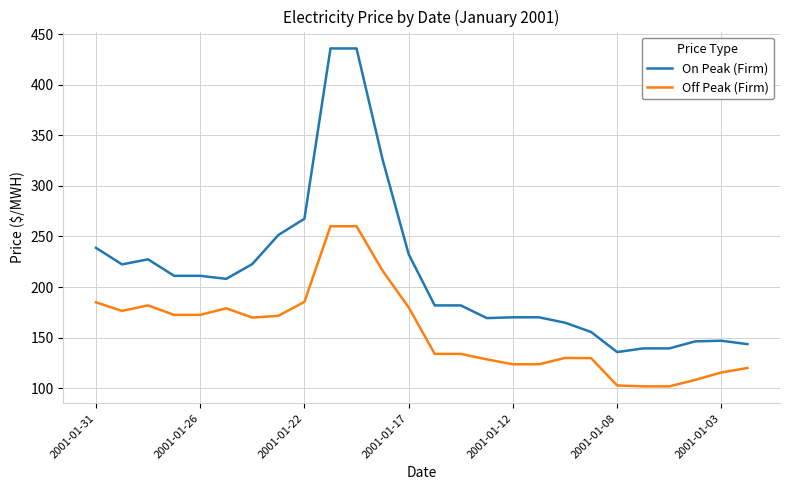

Which series has the largest total across all categories?

On Peak (Firm)